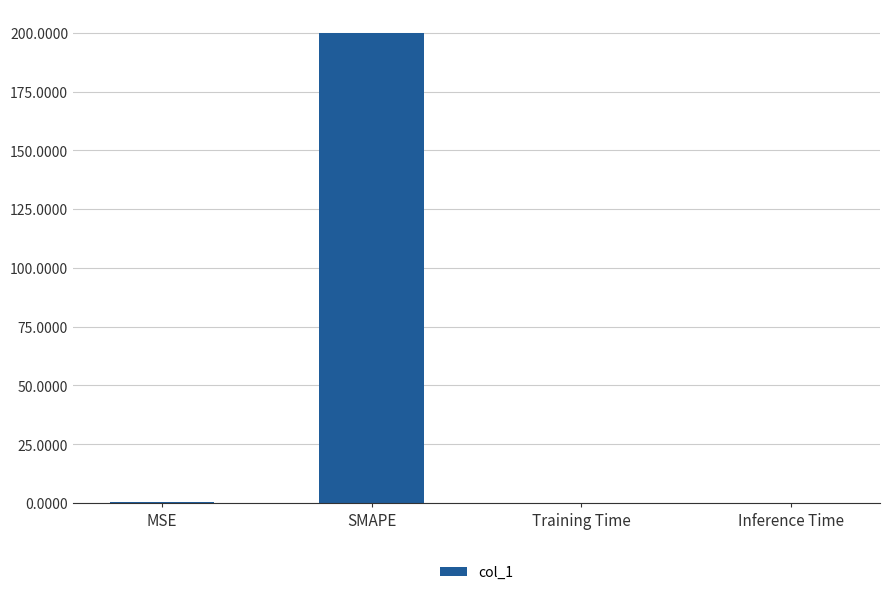

What is the average value?

50.1